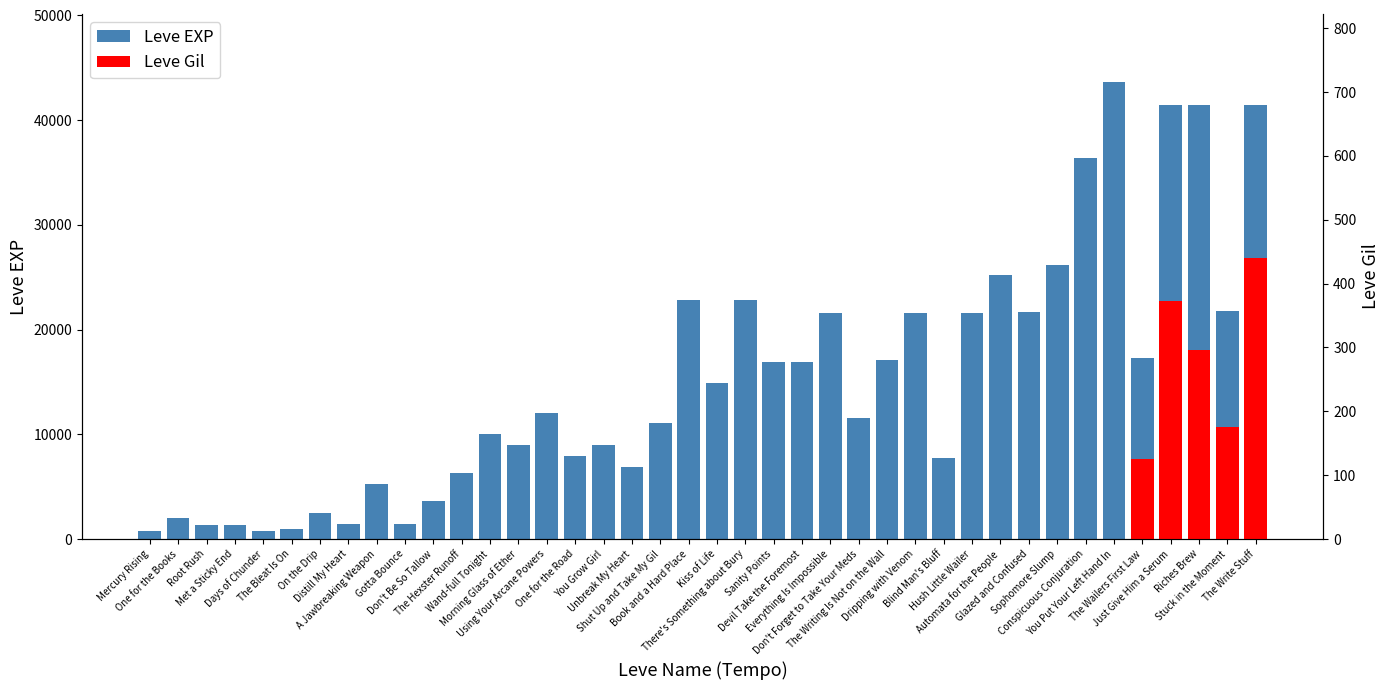

Where is the data nearest to the value 22200?

Stuck in the Moment